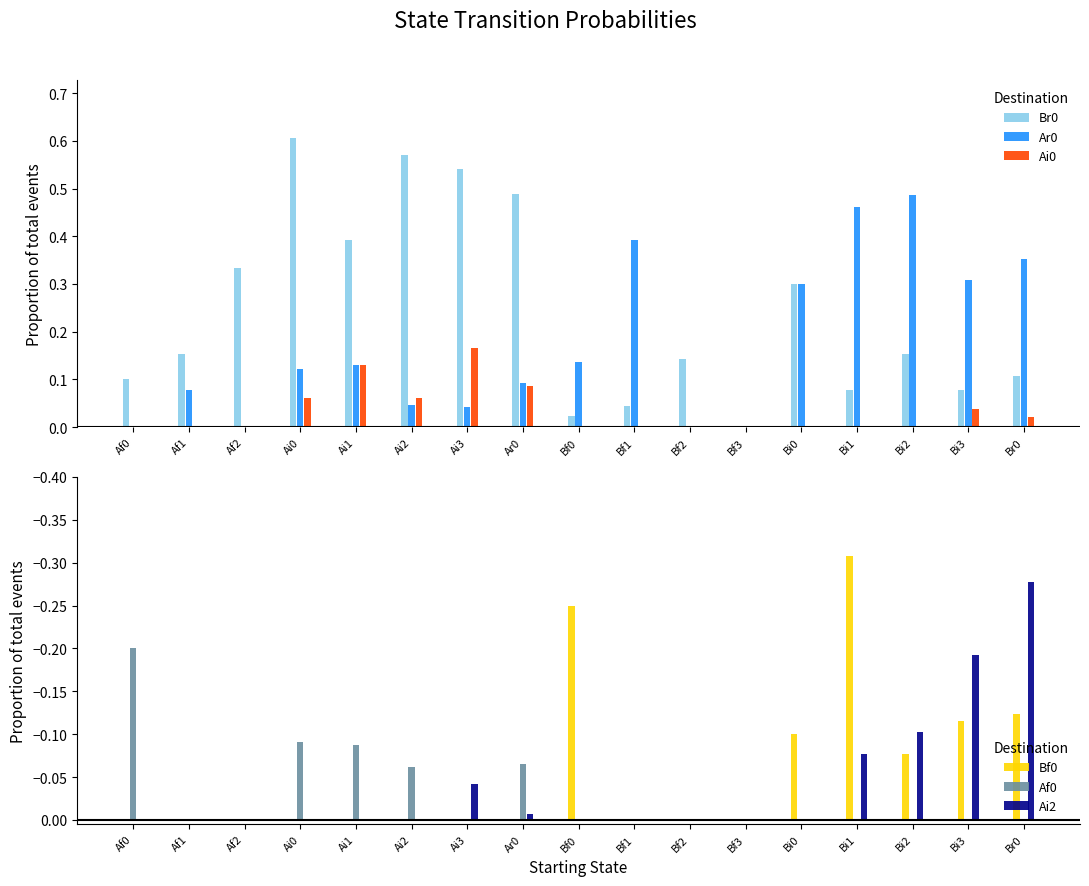

What is the label of the 17th bar from the left?

Br0